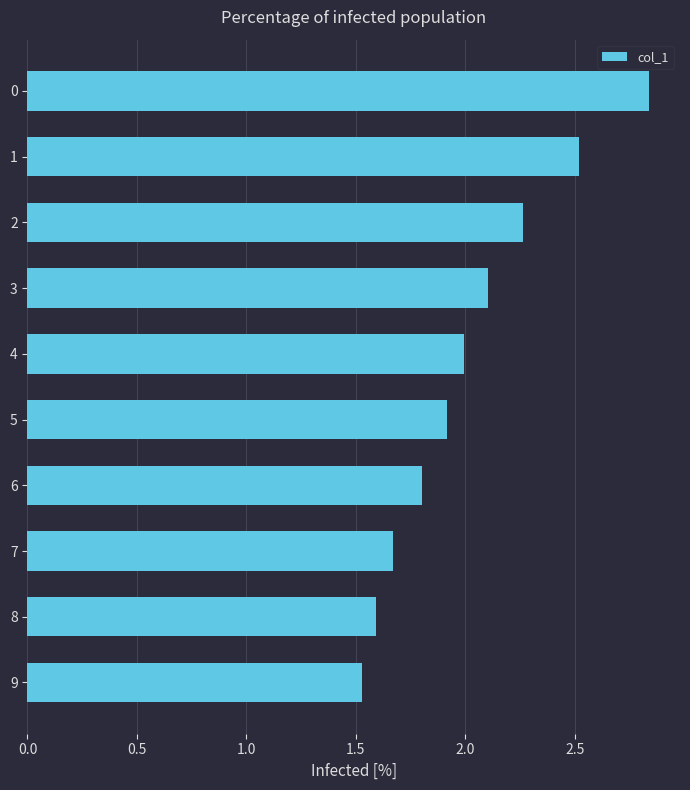

What is the minimum value shown in the chart?

1.5